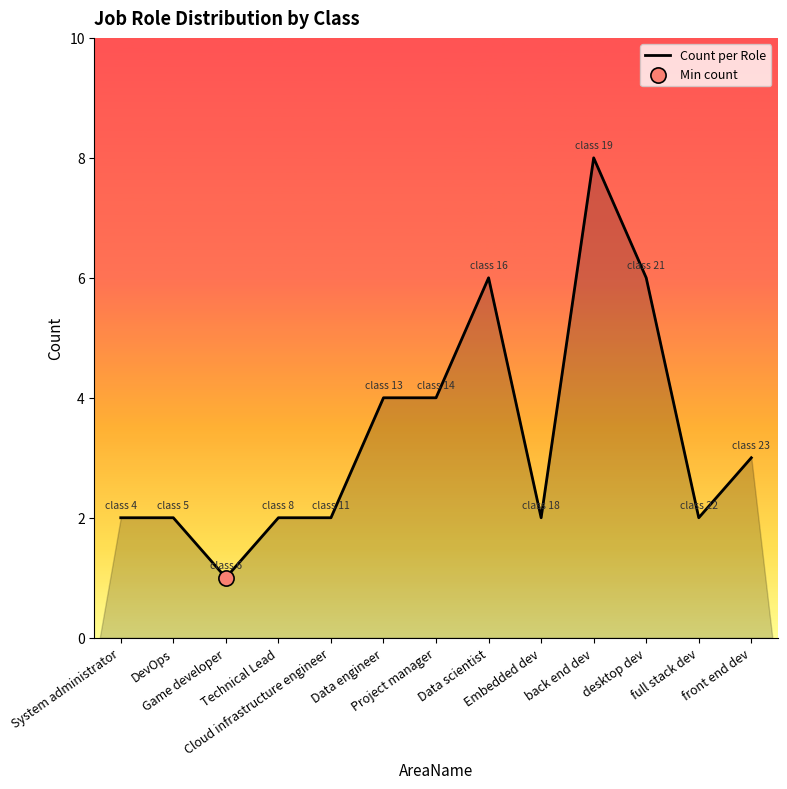

What is the greatest value displayed?

8